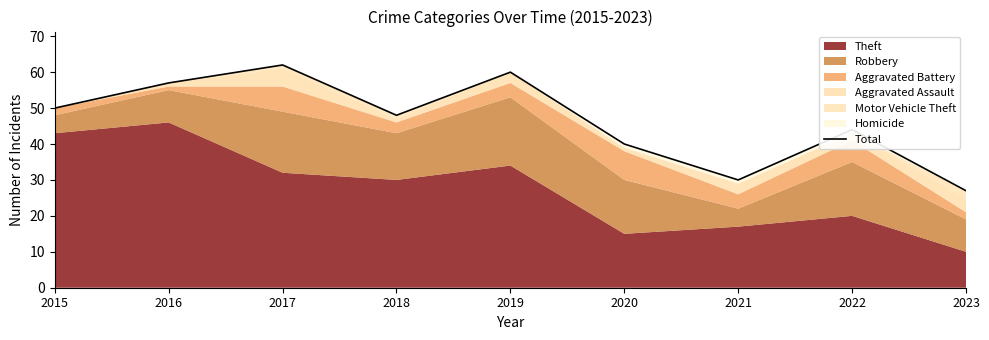

List the labels in order of value, smallest first.

2023, 2021, 2020, 2022, 2018, 2015, 2016, 2019, 2017